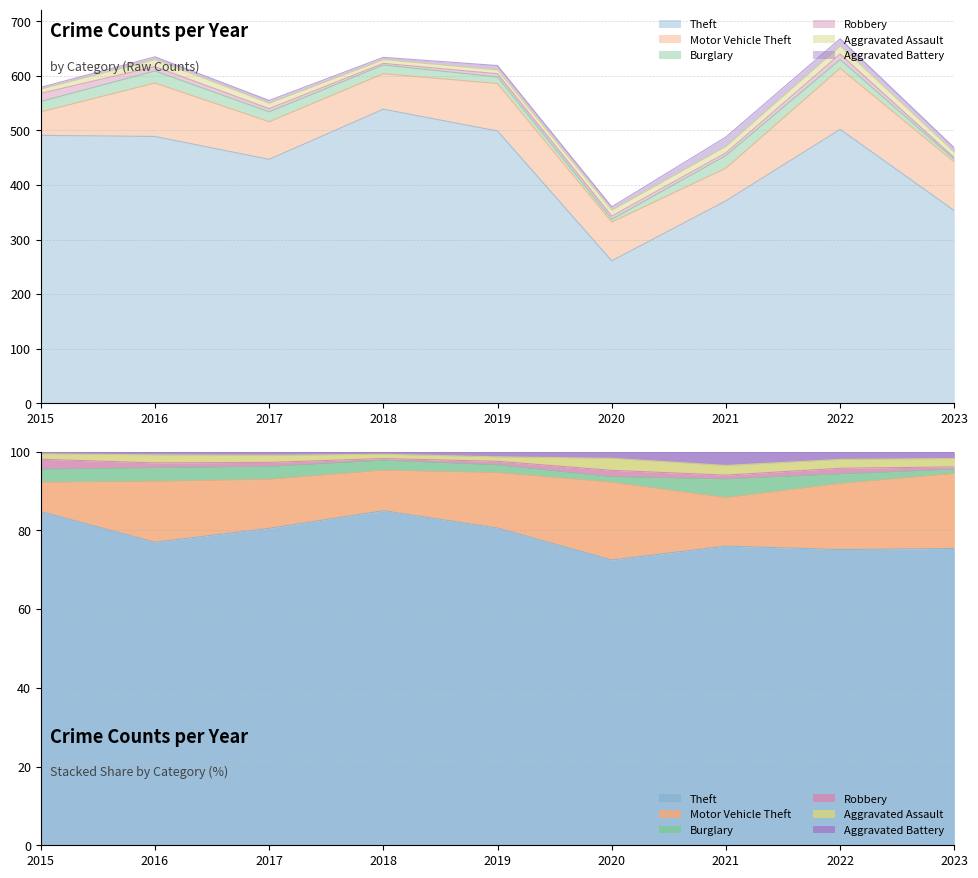

What is the value of the Robbery point at the 5th from the left?

6